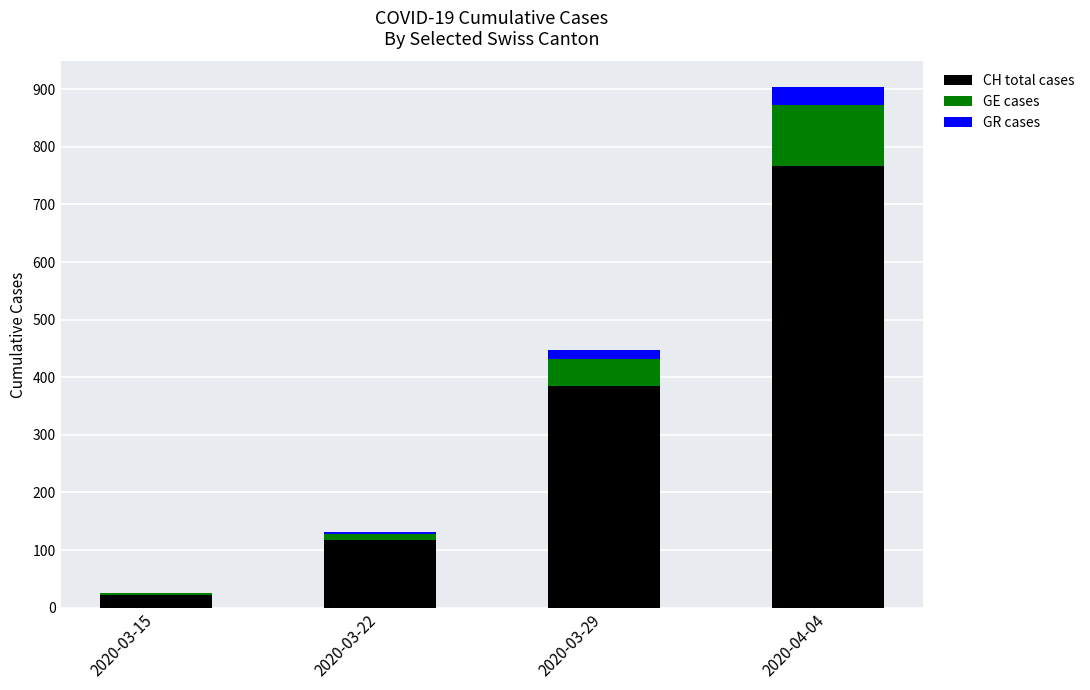

Is it true that CH total cases equals 384 at 2020-03-29?

True